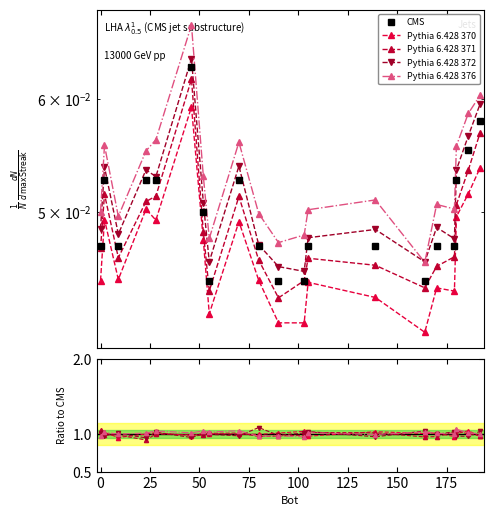

How many distinct data groups are displayed?

5